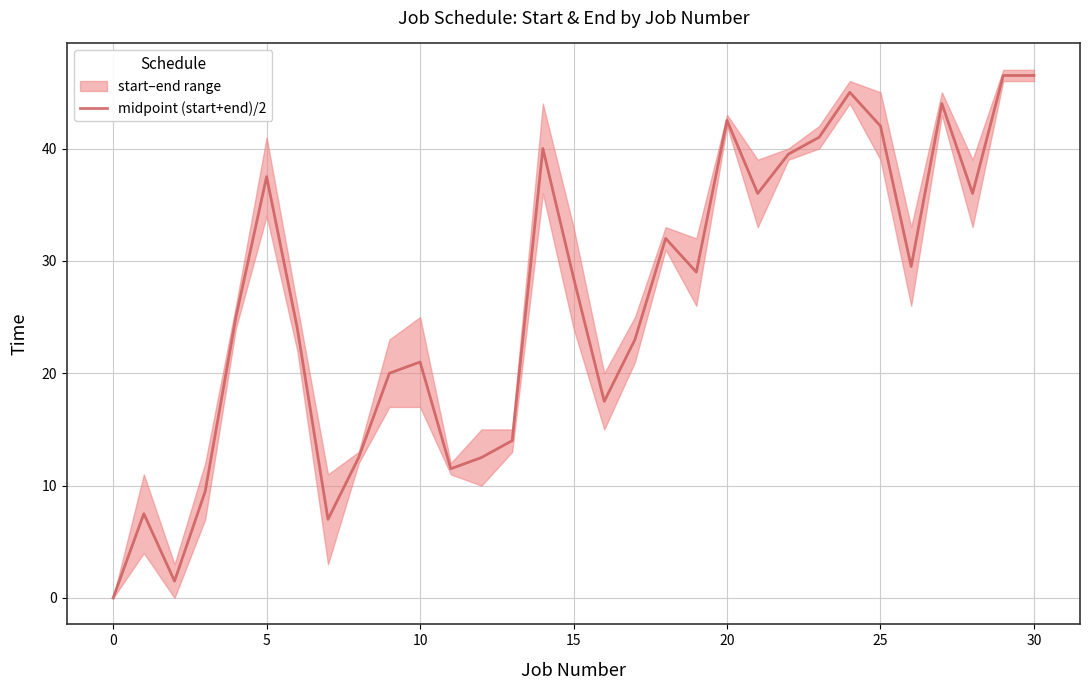

True or false: the data shows 15.4 at 17.

False